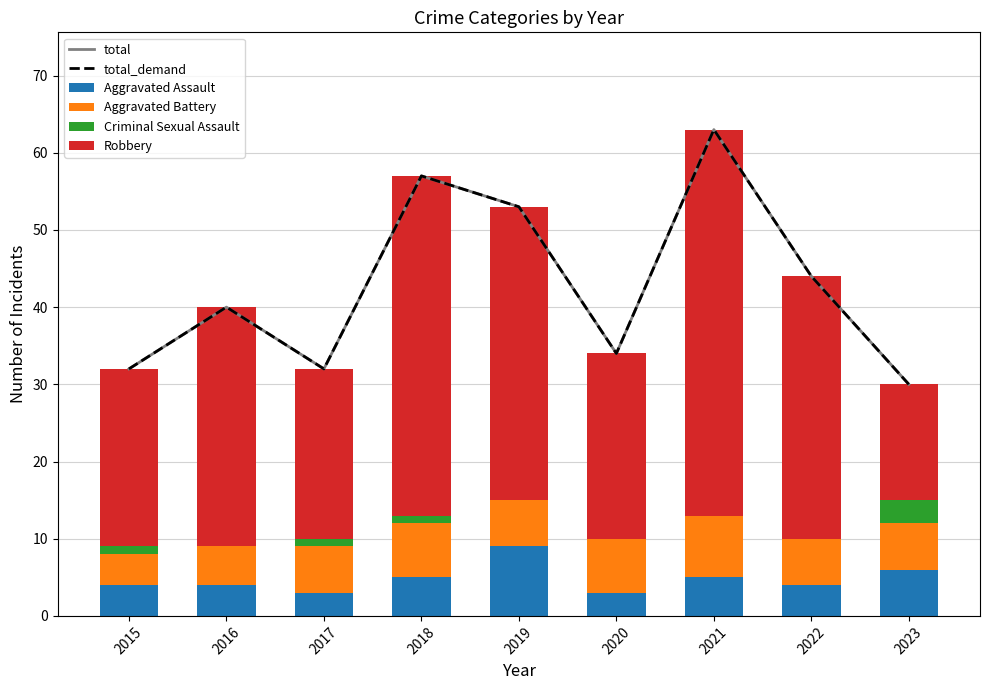

Reading left to right, extract all data points from this chart.

total: 32	40	32	57	53	34	63	44	30
total_demand: 32	40	32	57	53	34	63	44	30
Aggravated Assault: 4	4	3	5	9	3	5	4	6
Aggravated Battery: 4	5	6	7	6	7	8	6	6
Criminal Sexual Assault: 1	0	1	1	0	0	0	0	3
Robbery: 23	31	22	44	38	24	50	34	15